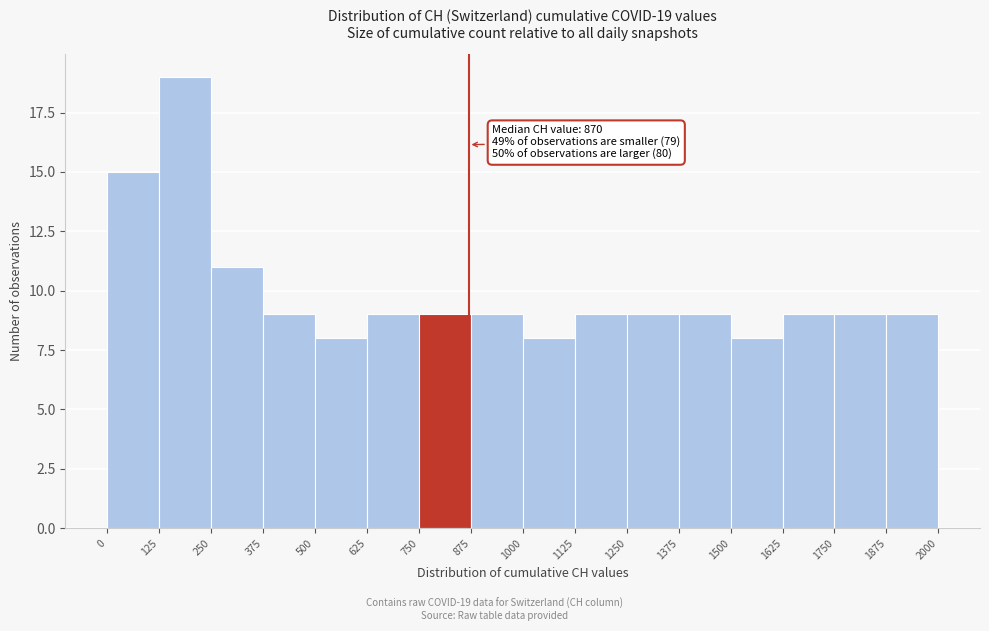

Over which range of the x-axis is the bar tallest?

125 to 250